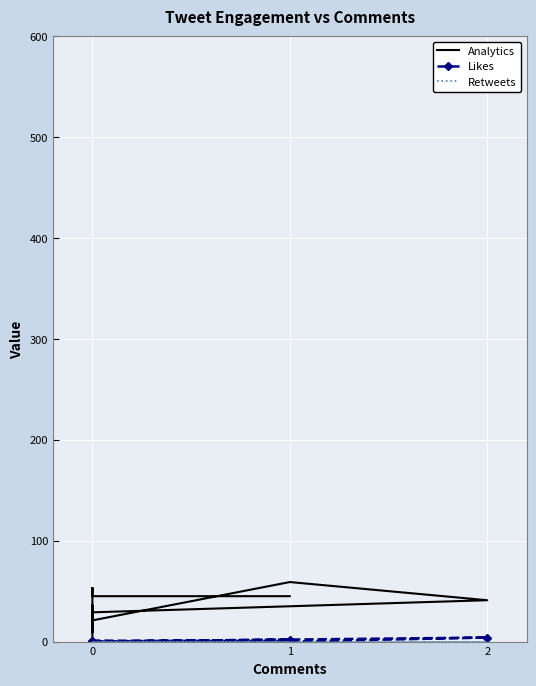

In Likes, how many points are lower than both neighbors (excluding endpoints)?

1